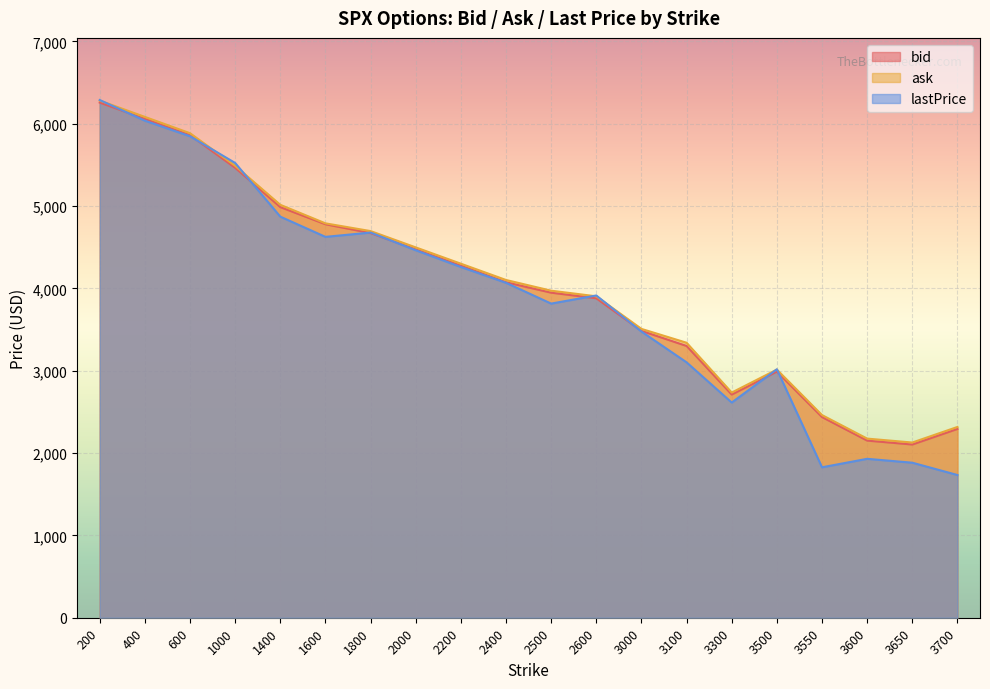

True or false: bid and ask intersect in this chart.

False